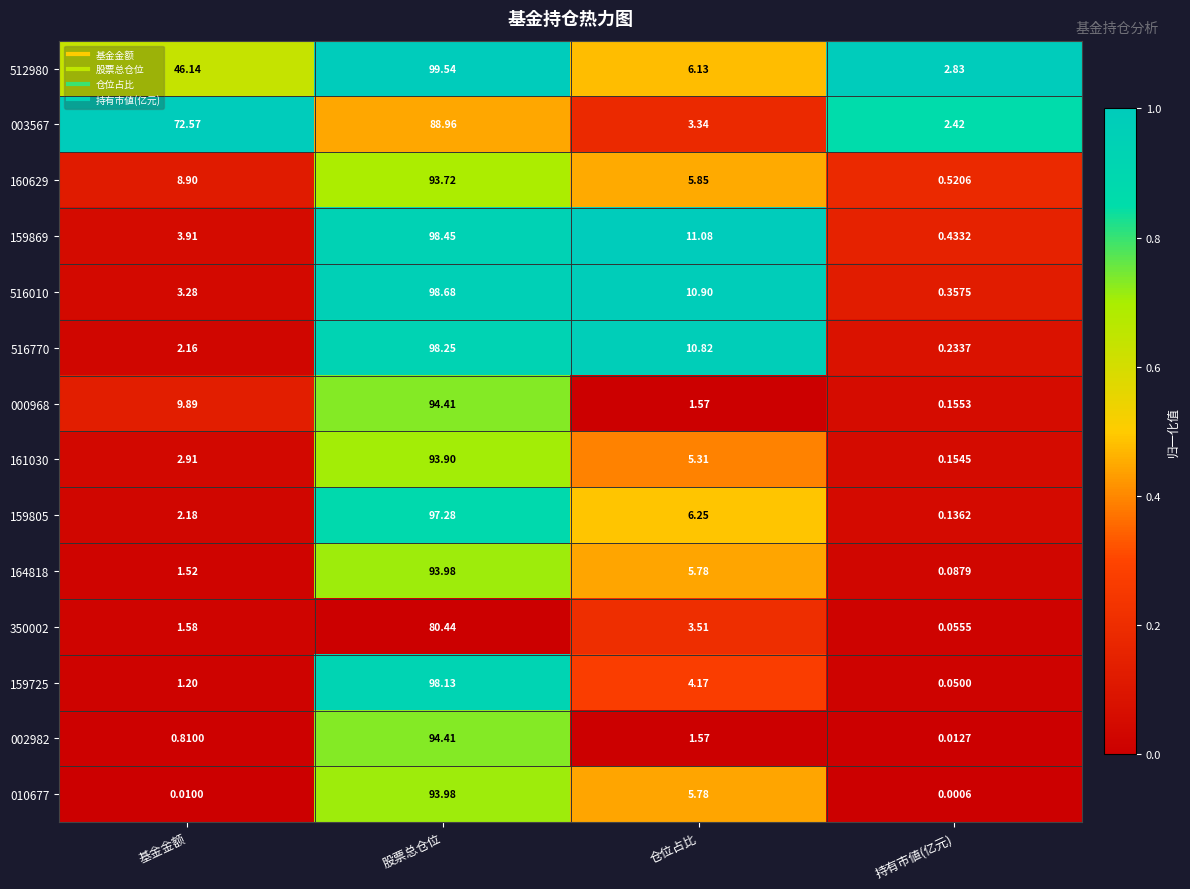

At which category does the chart reach its peak across all series?

股票总仓位